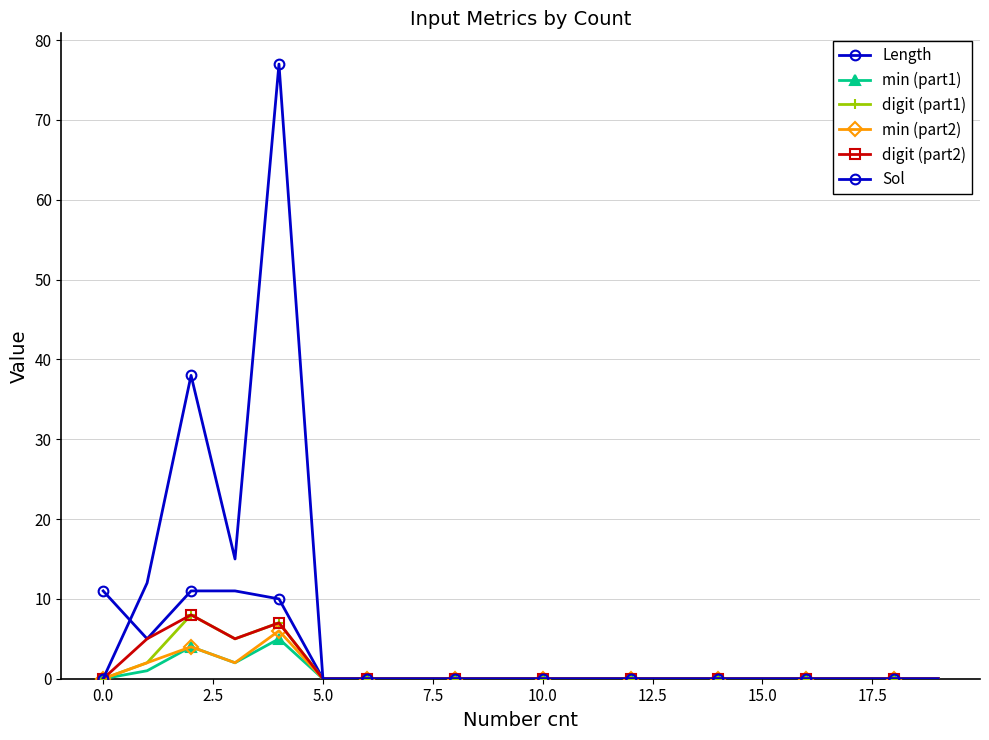

How many series are shown in this chart?

6